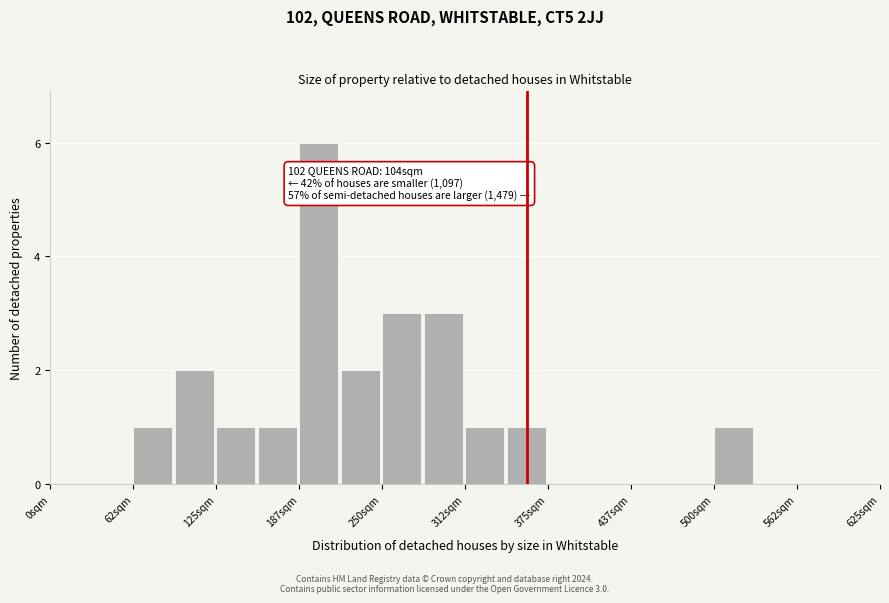

Around what value on the x-axis is the tallest bar? Give the approximate position of its centre, as read against the axis.

200